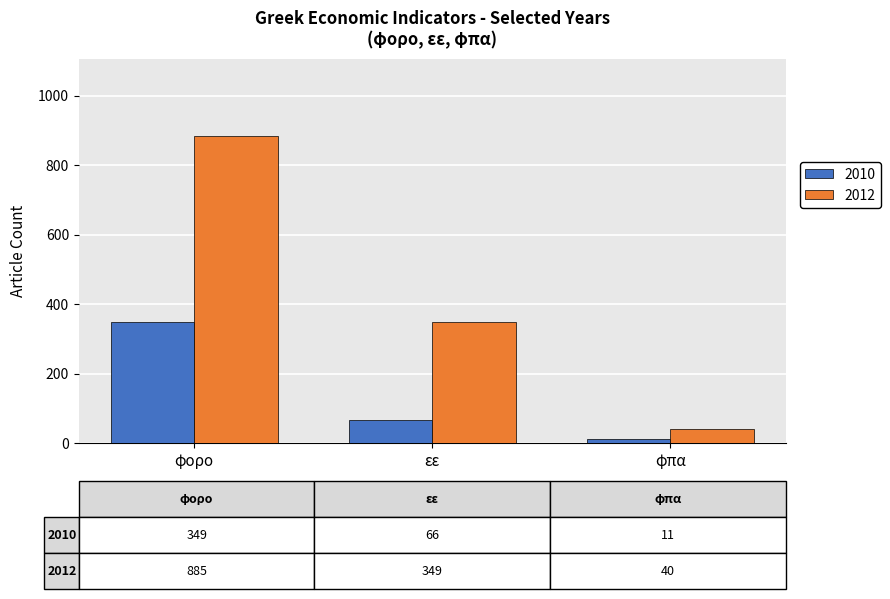

Does the chart contain any negative values?

No